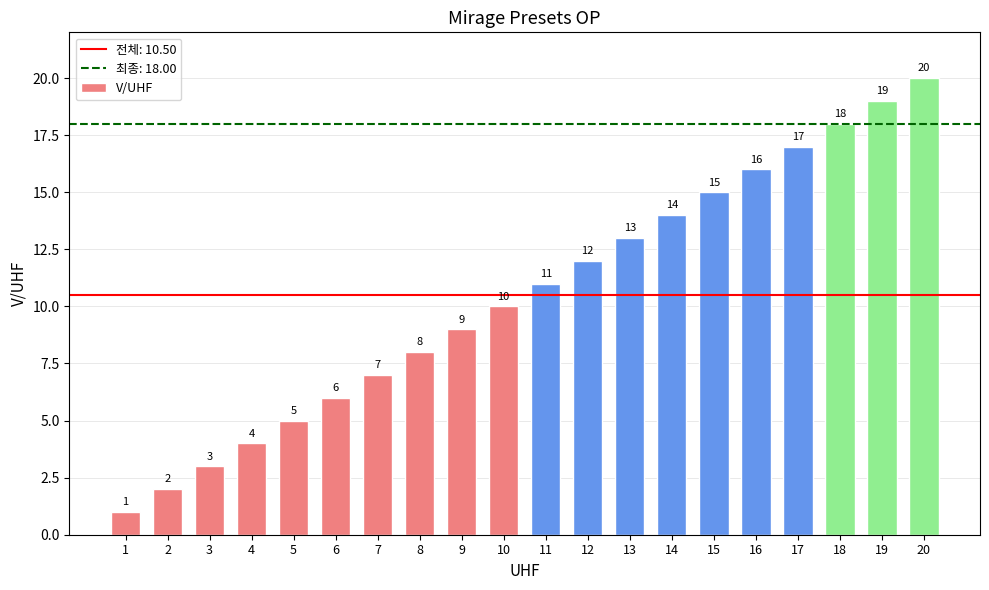

How many categories are shown in the chart?

20